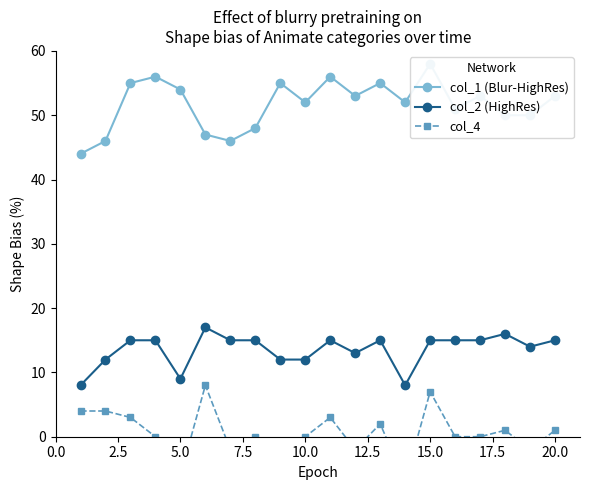

True or false: col_4 and col_2 (HighRes) cross at least once.

False